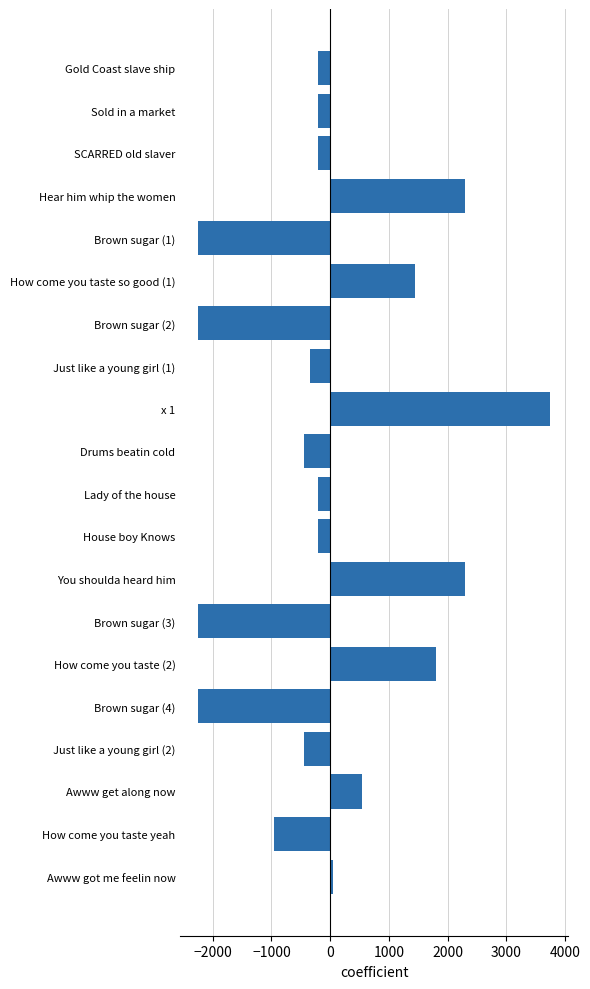

What is the minimum value shown in the chart?

-2250